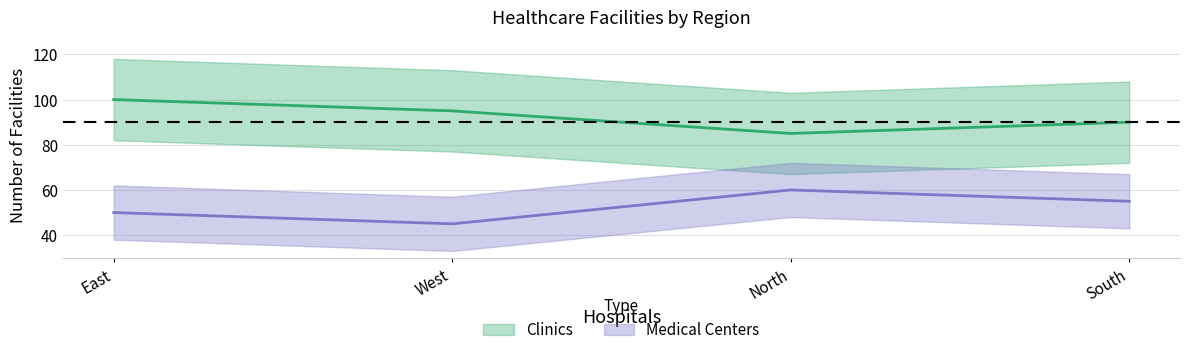

Which category has the highest value in the Clinics series?

East